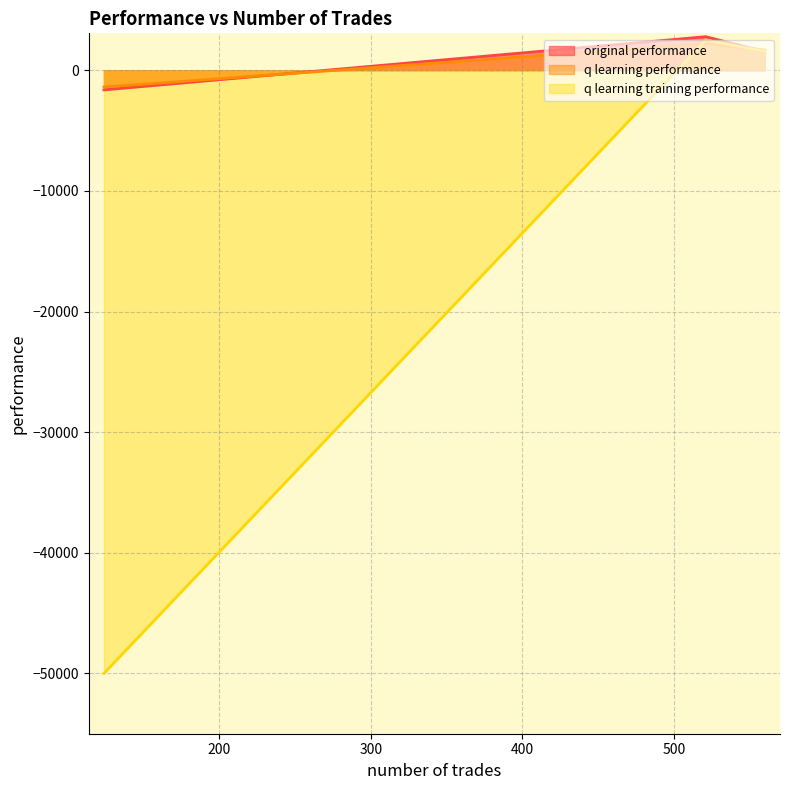

Is the value of original performance at 560 greater than the value of q learning training performance at 124?

Yes